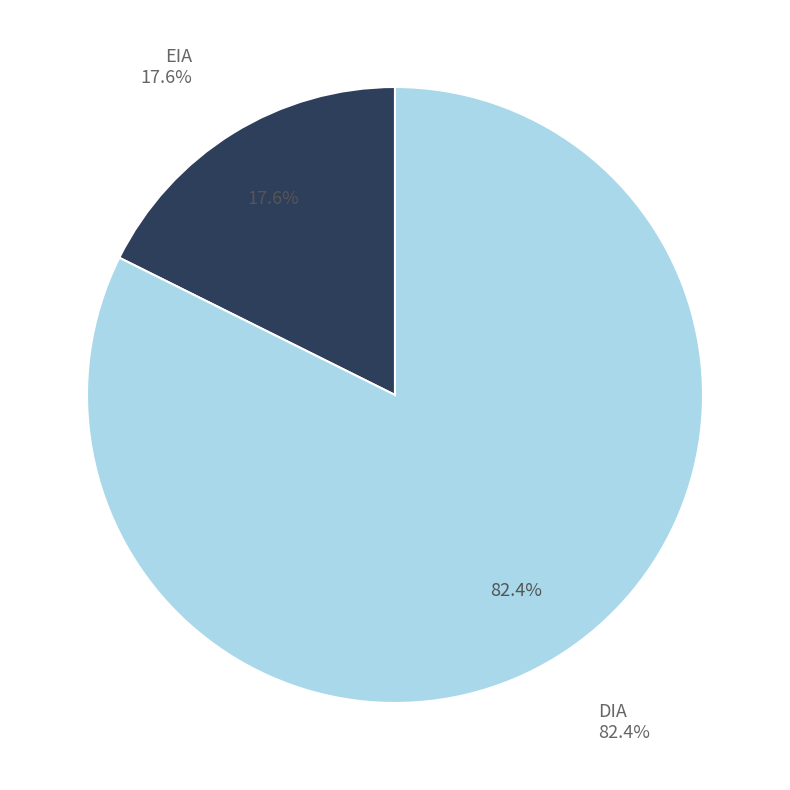

Do DIA and EIA together represent more than half of the pie?

Yes